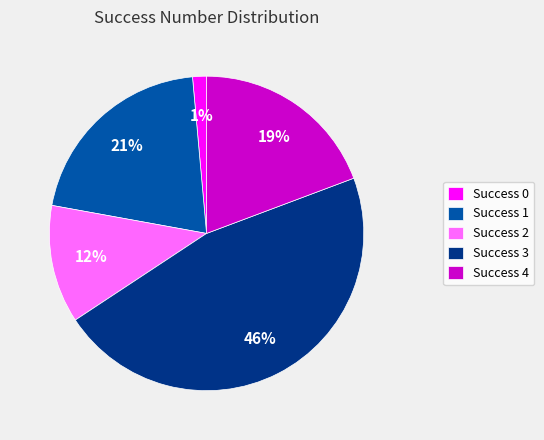

The Success 0 slice represents 1% of the pie. True or false?

True